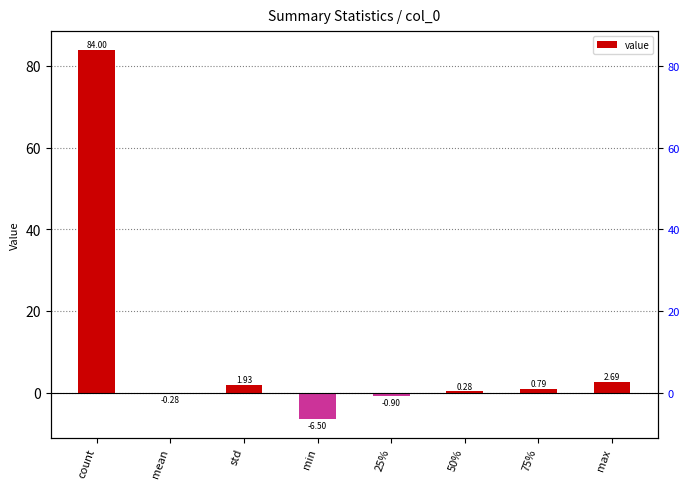

Rank the categories by value from lowest to highest.

min, 25%, mean, 50%, 75%, std, max, count